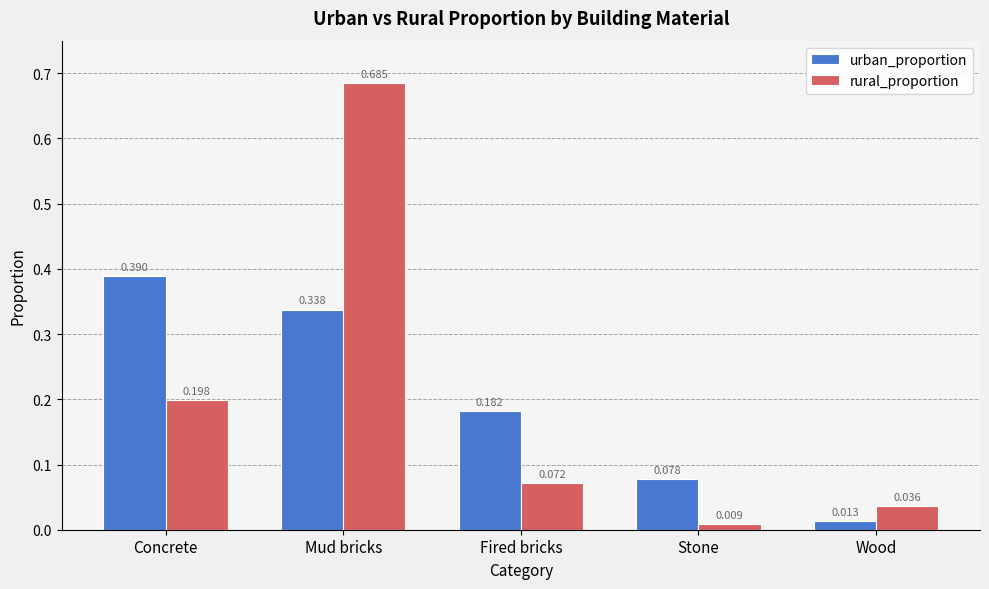

Which label corresponds to the smallest value in the chart?

Stone